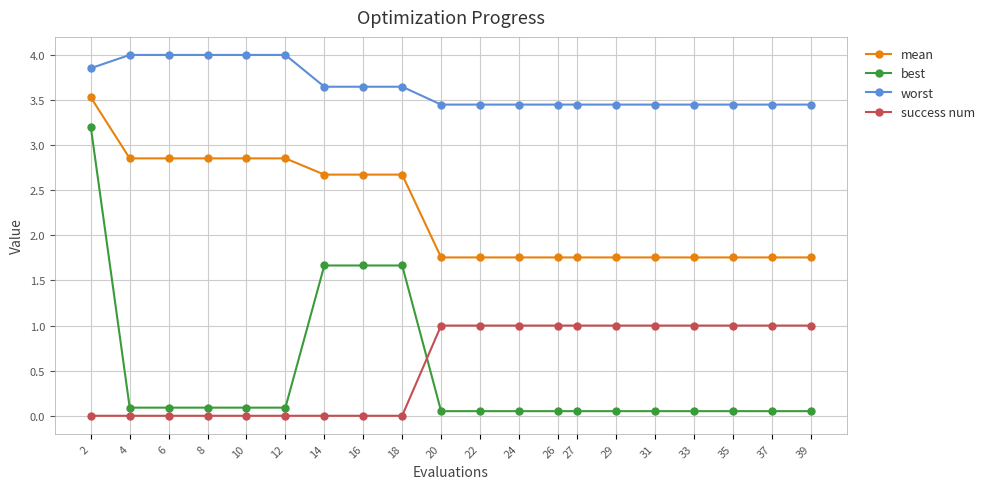

True or false: worst and best intersect in this chart.

False